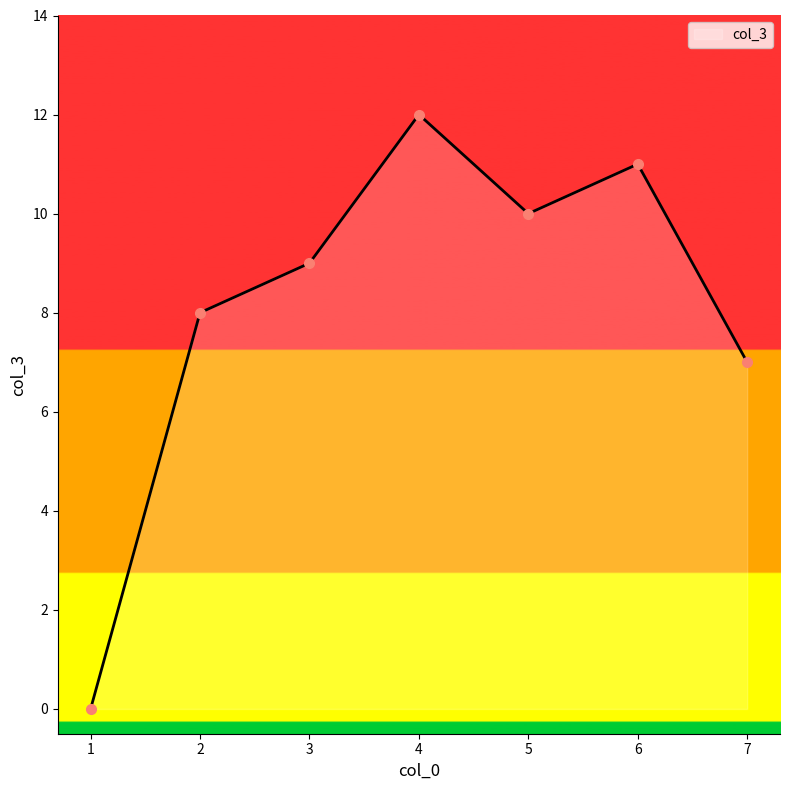

Reading left to right, list all the values displayed in this chart.

0	8	9	12	10	11	7